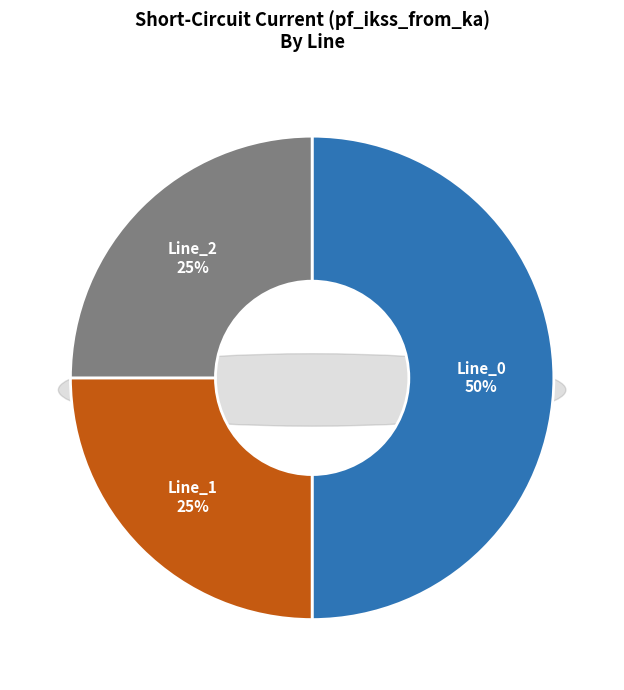

To the nearest percent, what portion does Line_2 represent?

25%